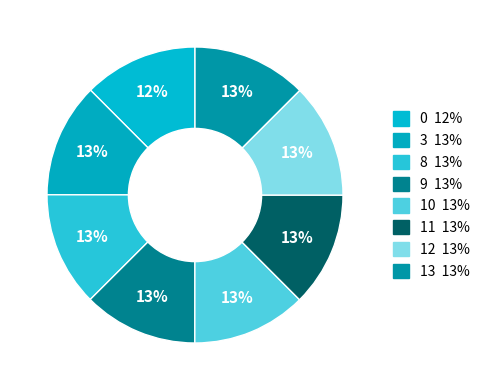

What is the ratio of the value at 0 to the value at 8?

1.0